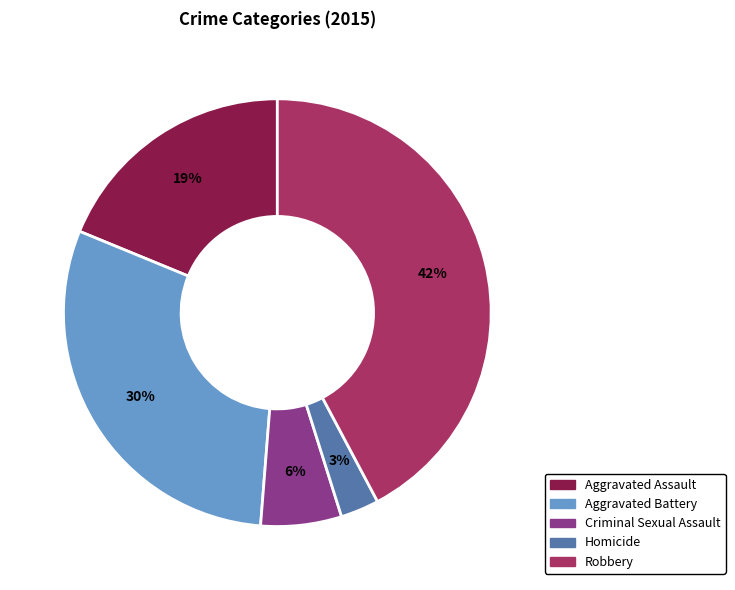

Which category has the smallest portion of the pie?

Homicide